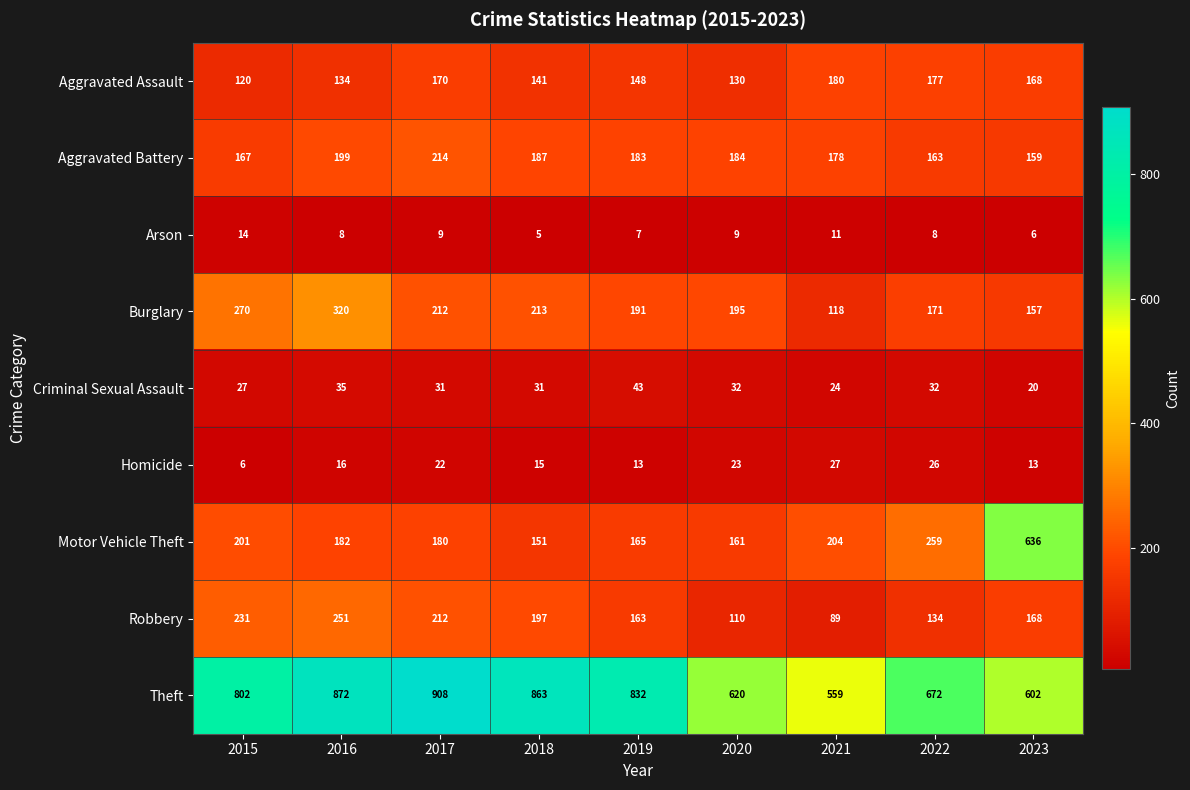

At which category is the sum across all series the highest?

2016